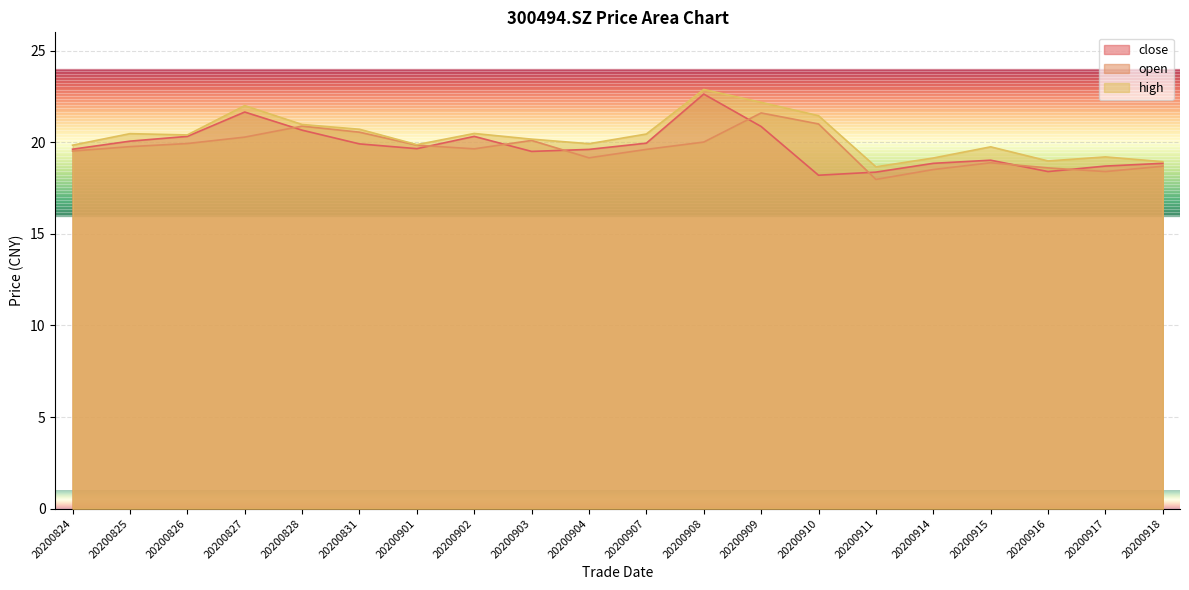

What is the difference between the highest and lowest values at 20200914?

0.6